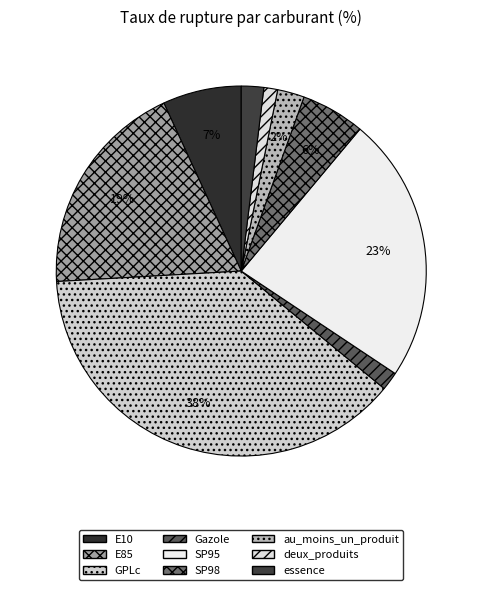

What is the smallest slice in the pie chart?

deux_produits